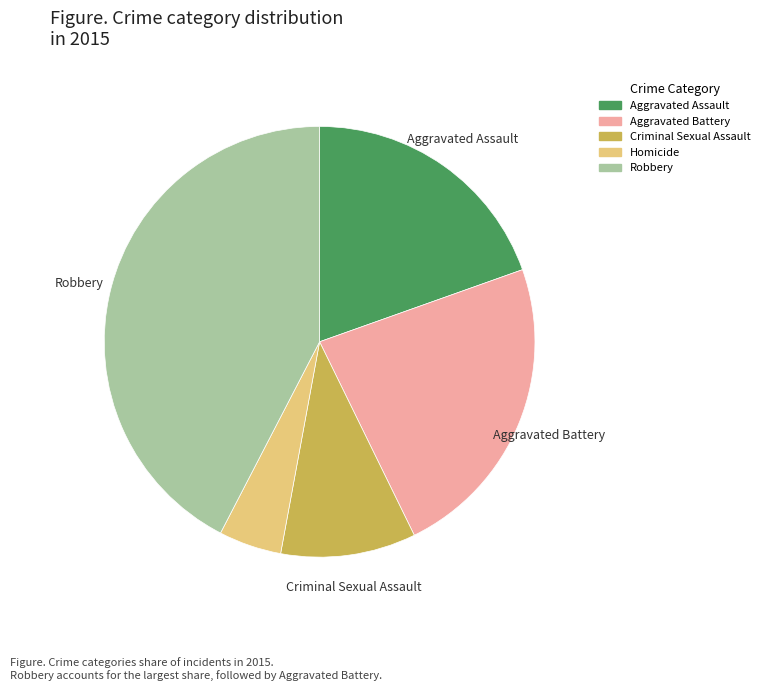

The Homicide slice represents 5% of the pie. True or false?

True